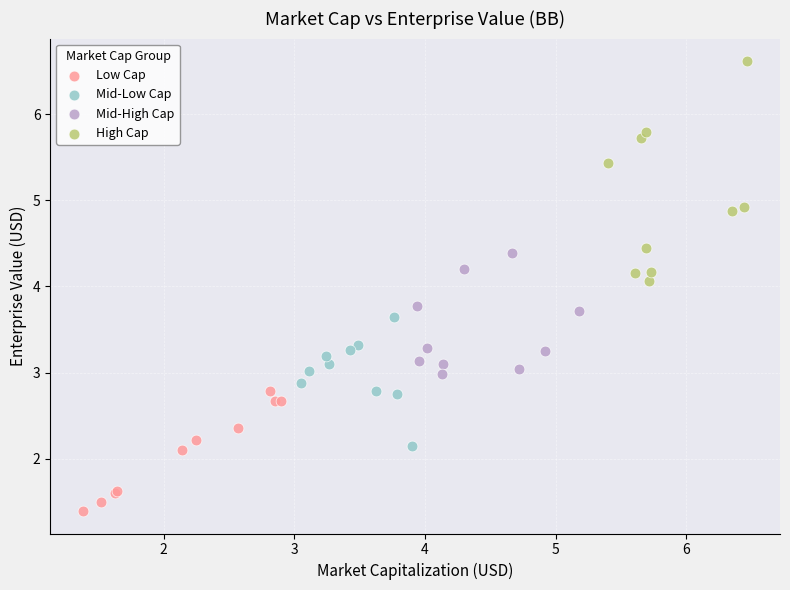

Which series has the largest Y range (max minus min)?

High Cap